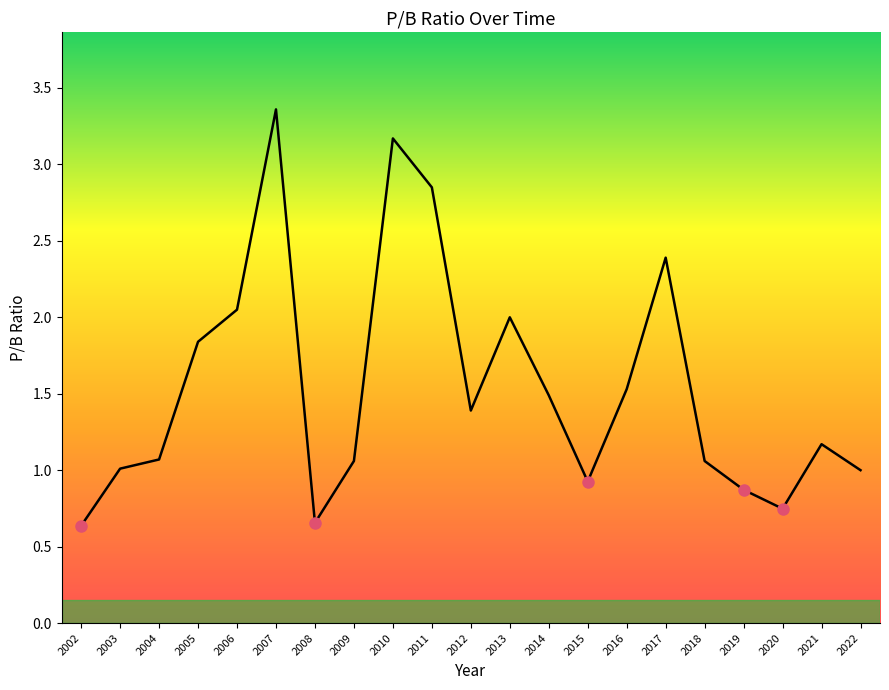

Is it true that the value at 2015 is 0.6?

False